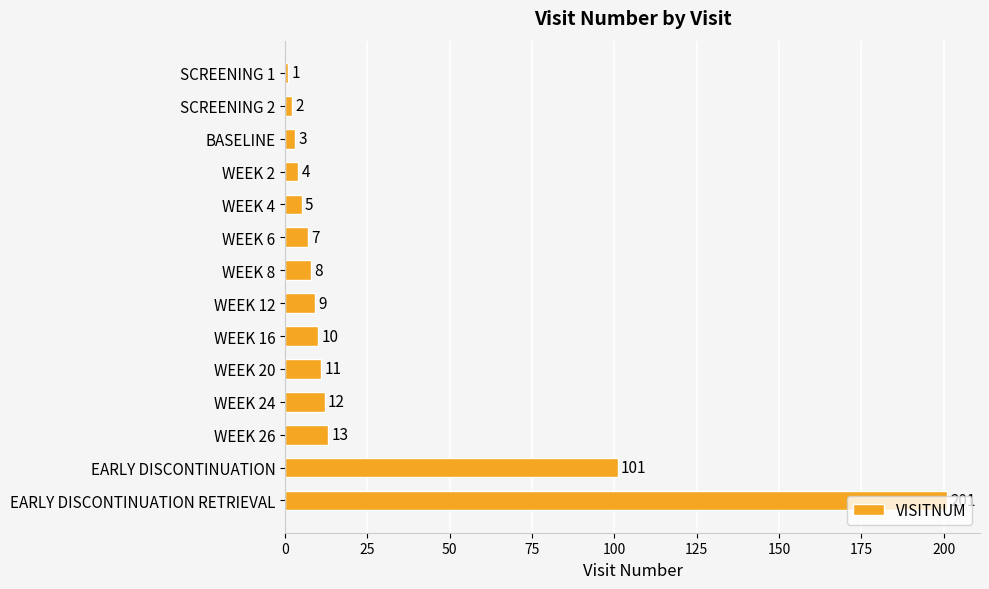

Which label corresponds to the largest value in the chart?

EARLY DISCONTINUATION RETRIEVAL